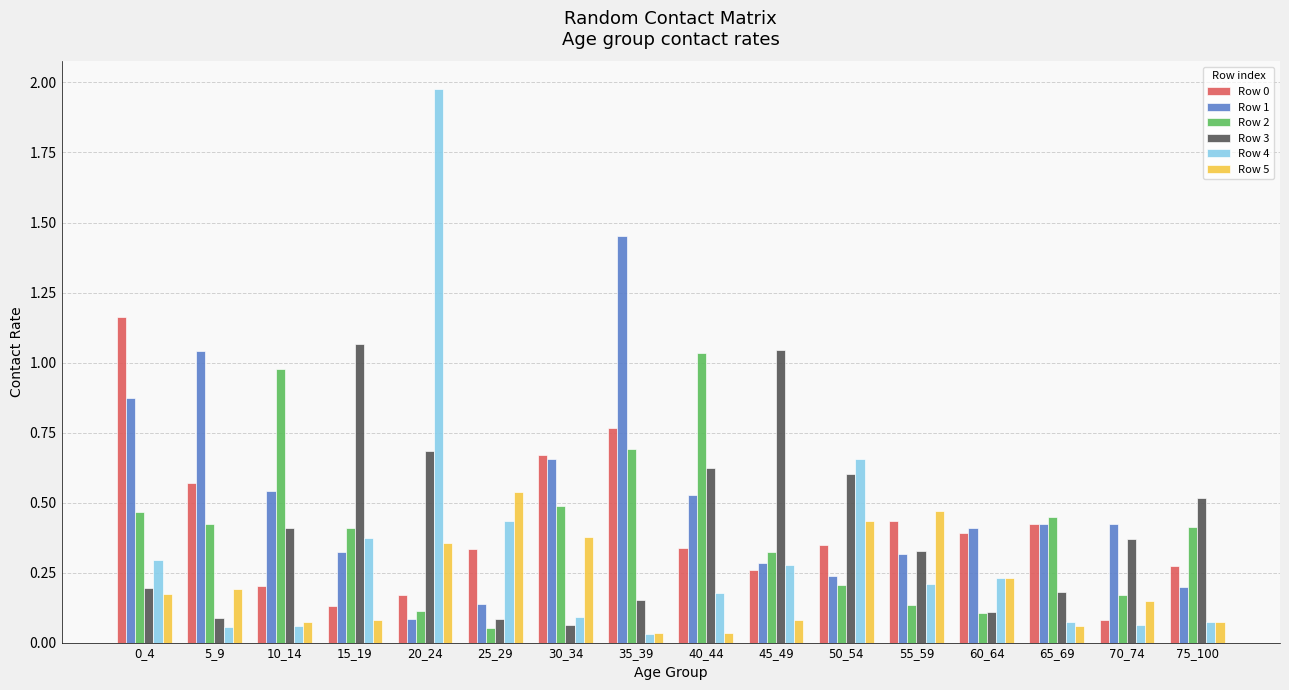

At which category does the chart reach its peak across all series?

20_24